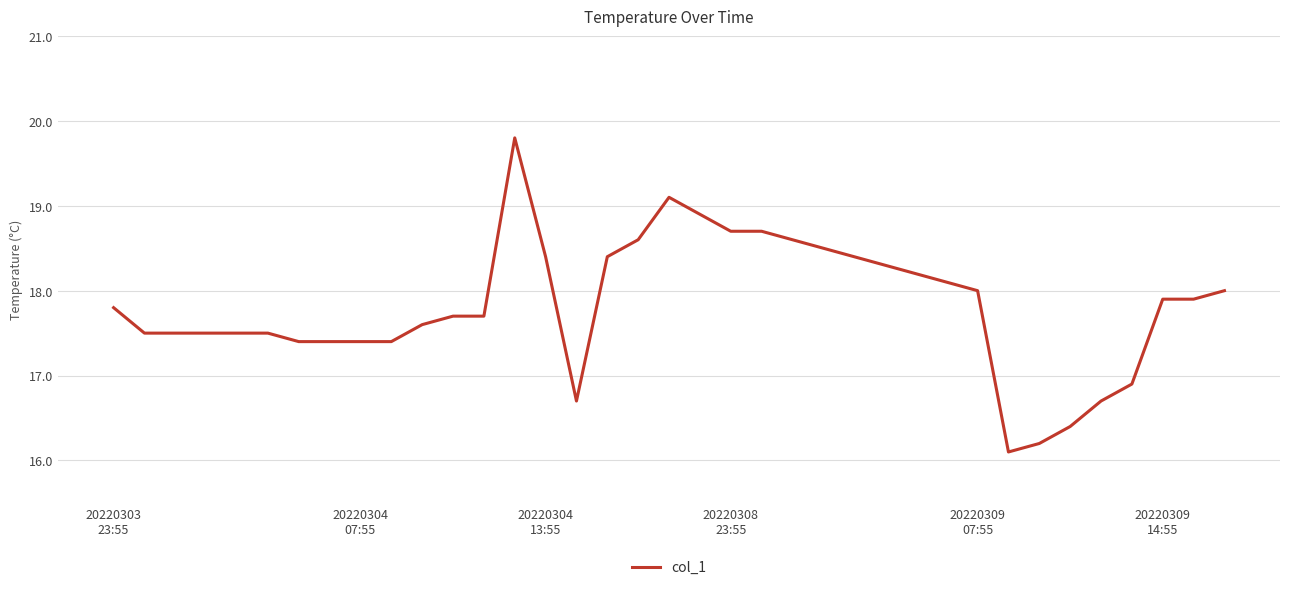

What is the smallest value displayed?

16.1